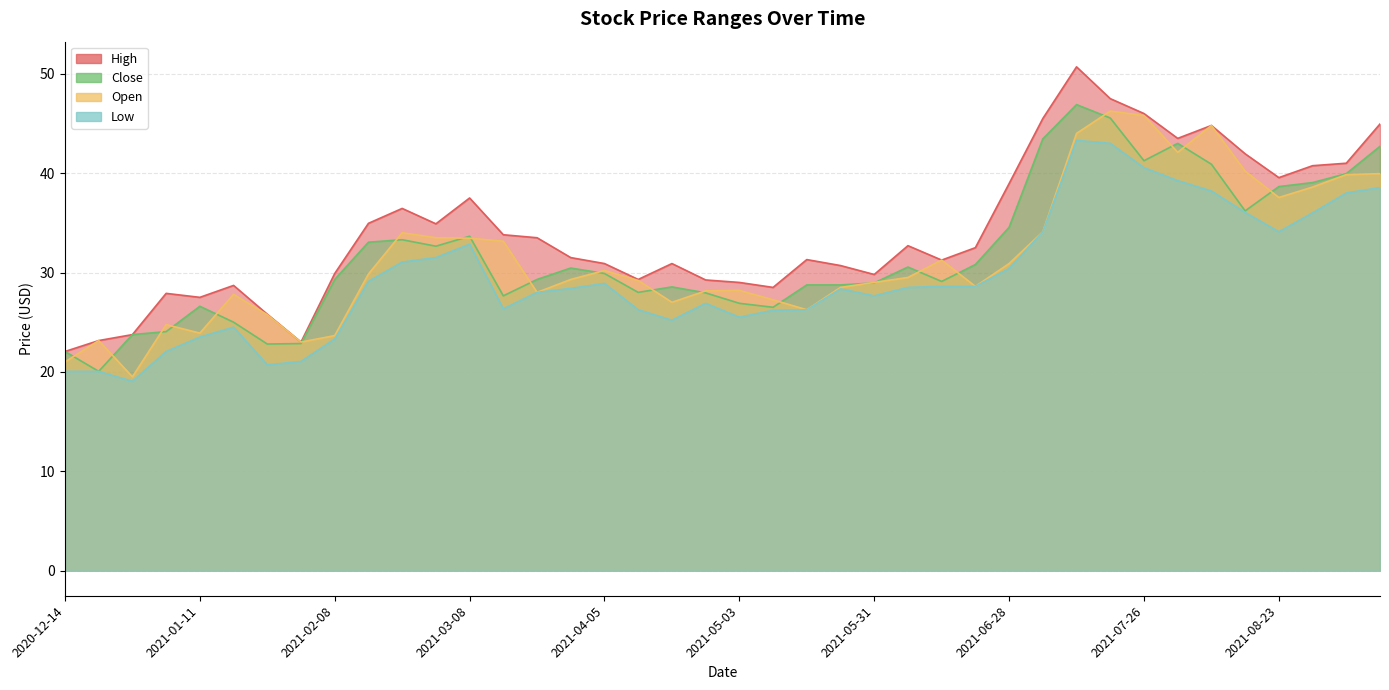

Where is the first local minimum for Open?

2020-12-28